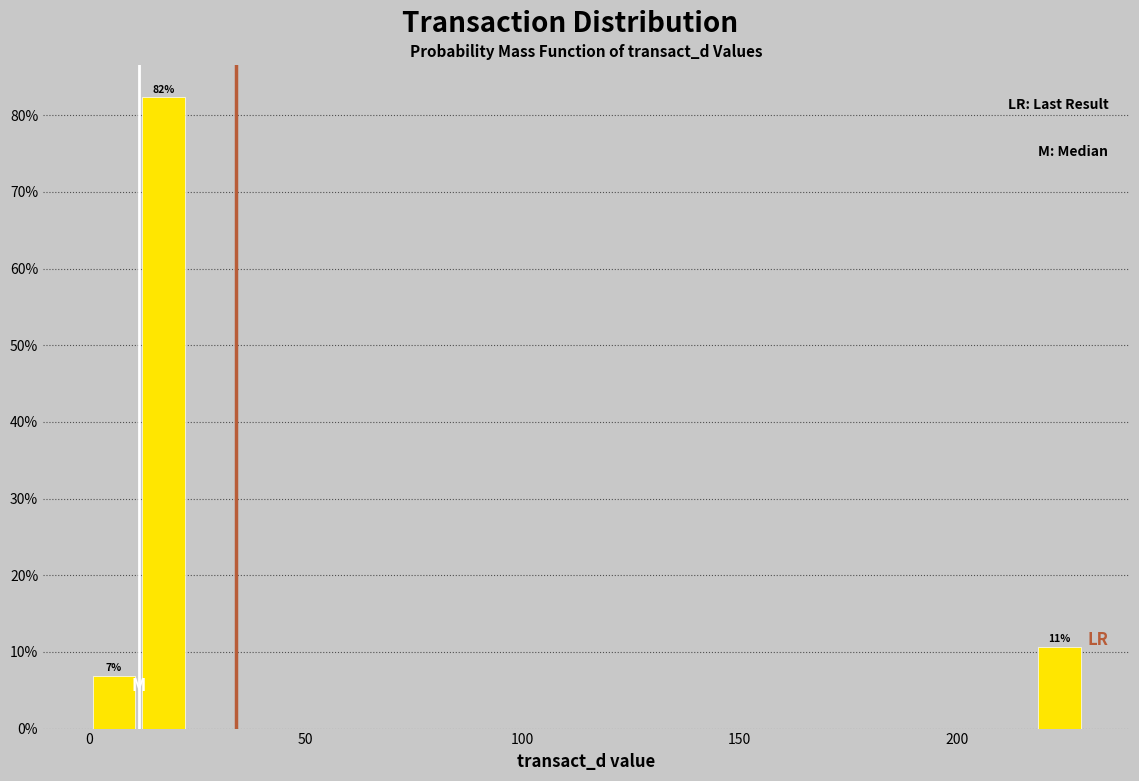

Read against the x-axis, roughly where is the centre of the tallest bar?

15